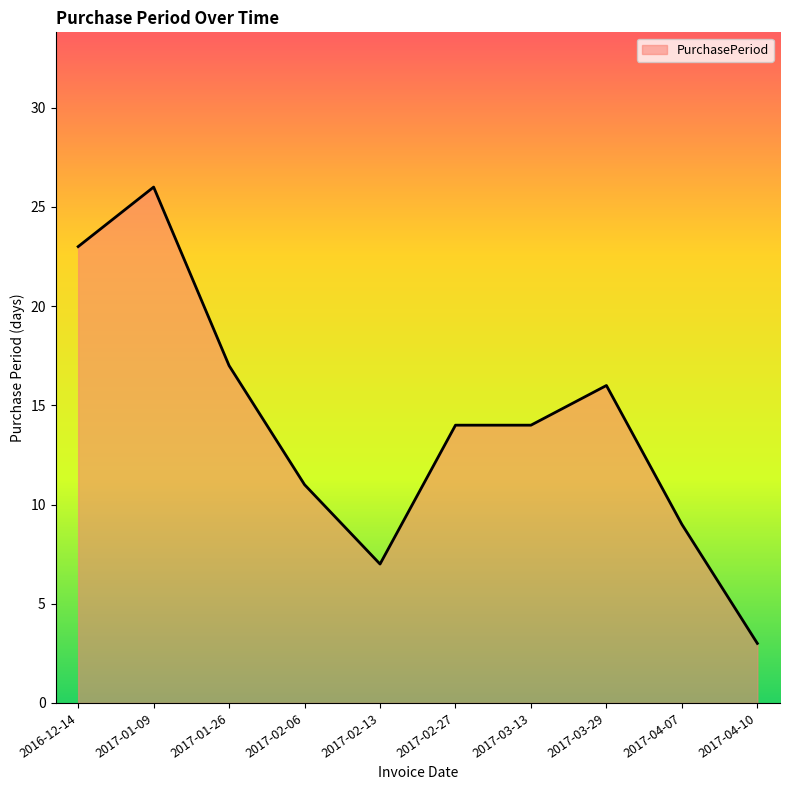

Approximately how many times larger is the value at 2017-02-06 compared to 2017-01-09?

0.4